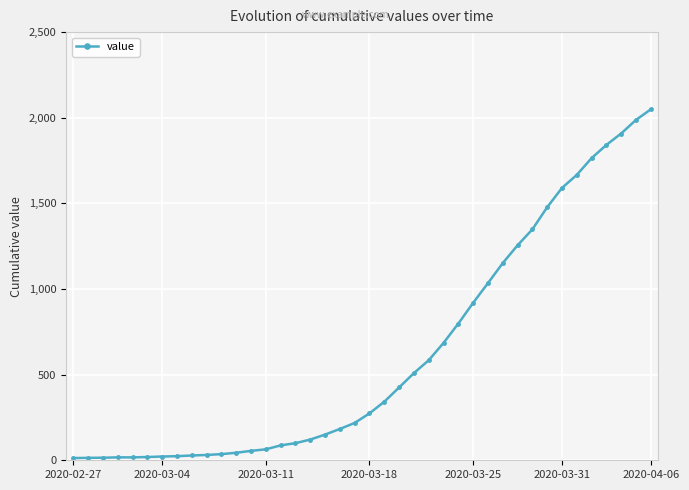

What is the average value?

622